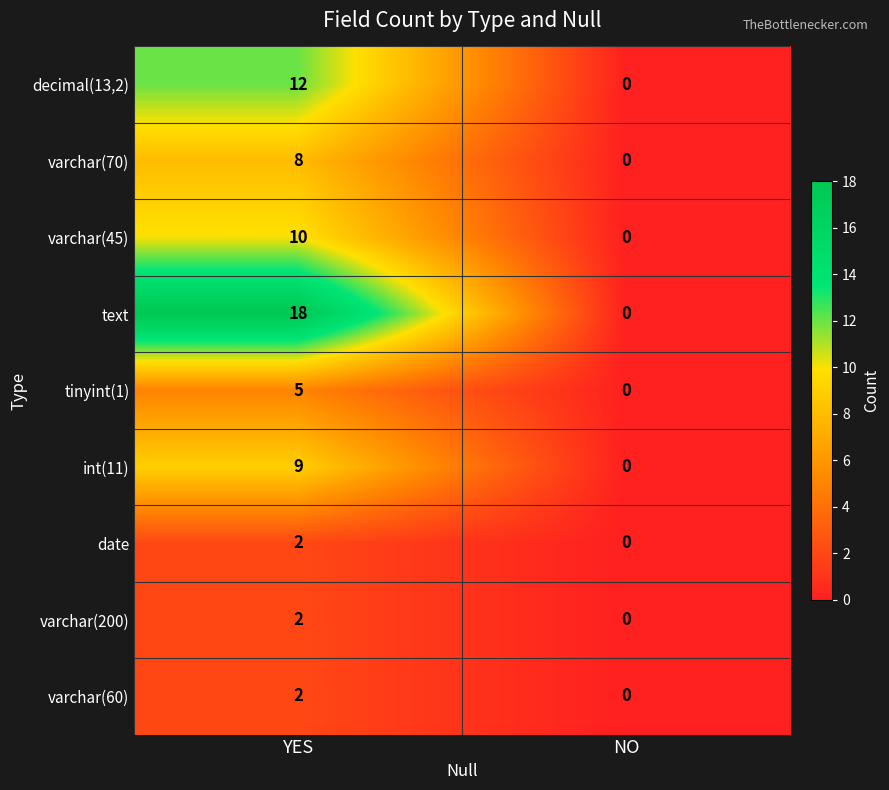

Count the number of categories in the chart.

2